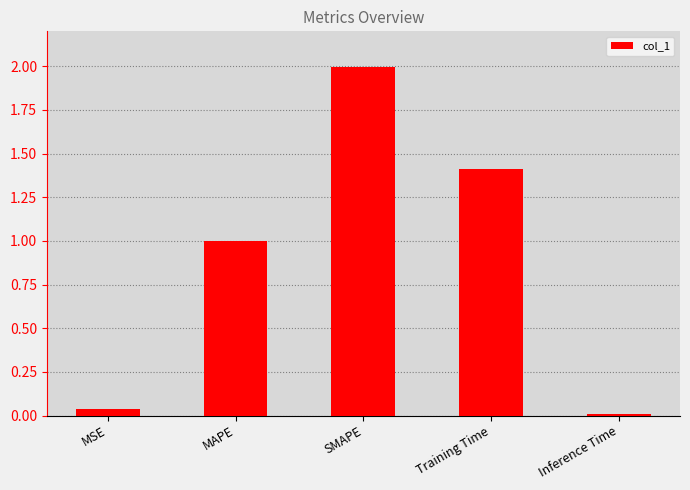

Is it true that the value at MAPE is 1.0?

True